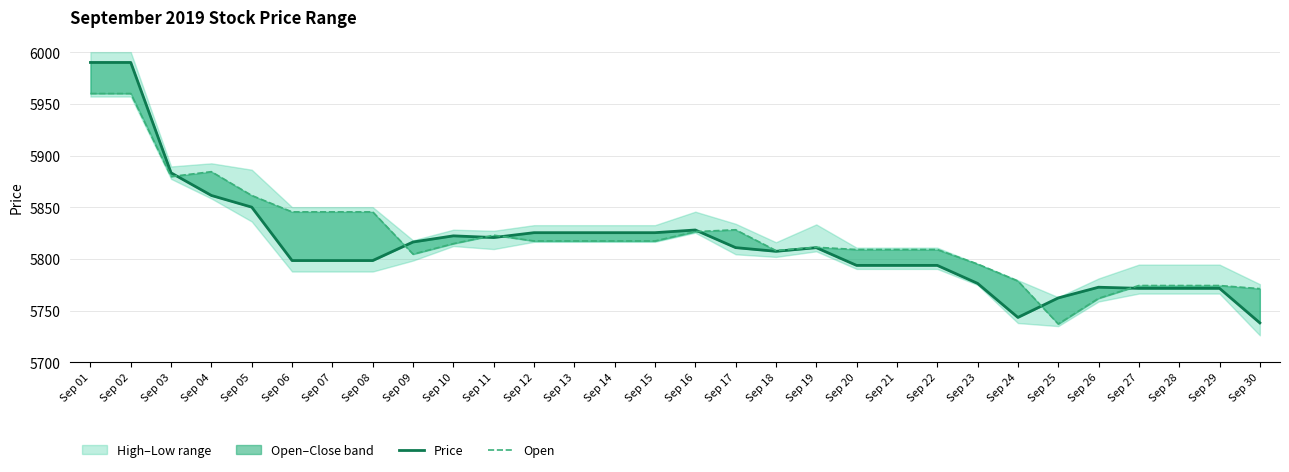

Is this an area chart (filled region under the line)?

No